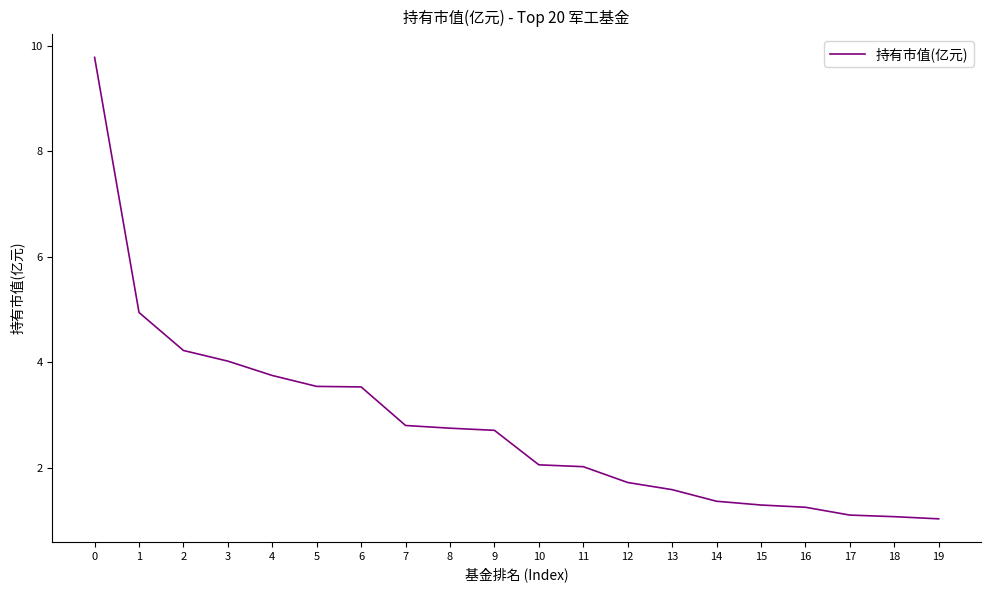

What is the maximum value shown in the chart?

9.8